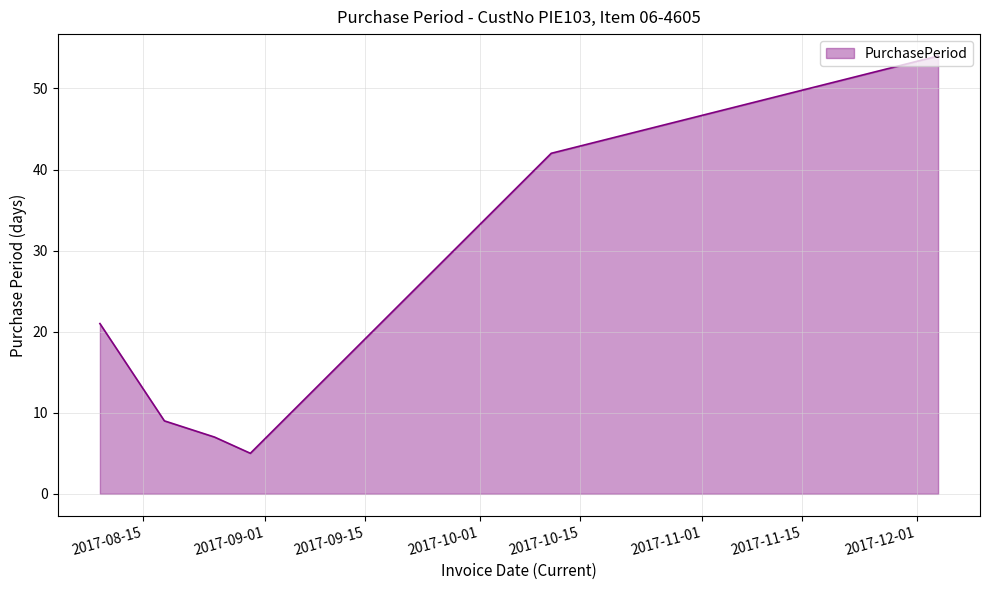

What is the smallest value displayed?

5